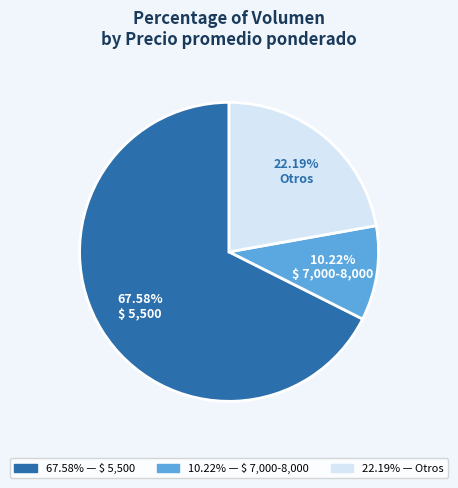

Which category has the smallest portion of the pie?

$ 7,000-8,000